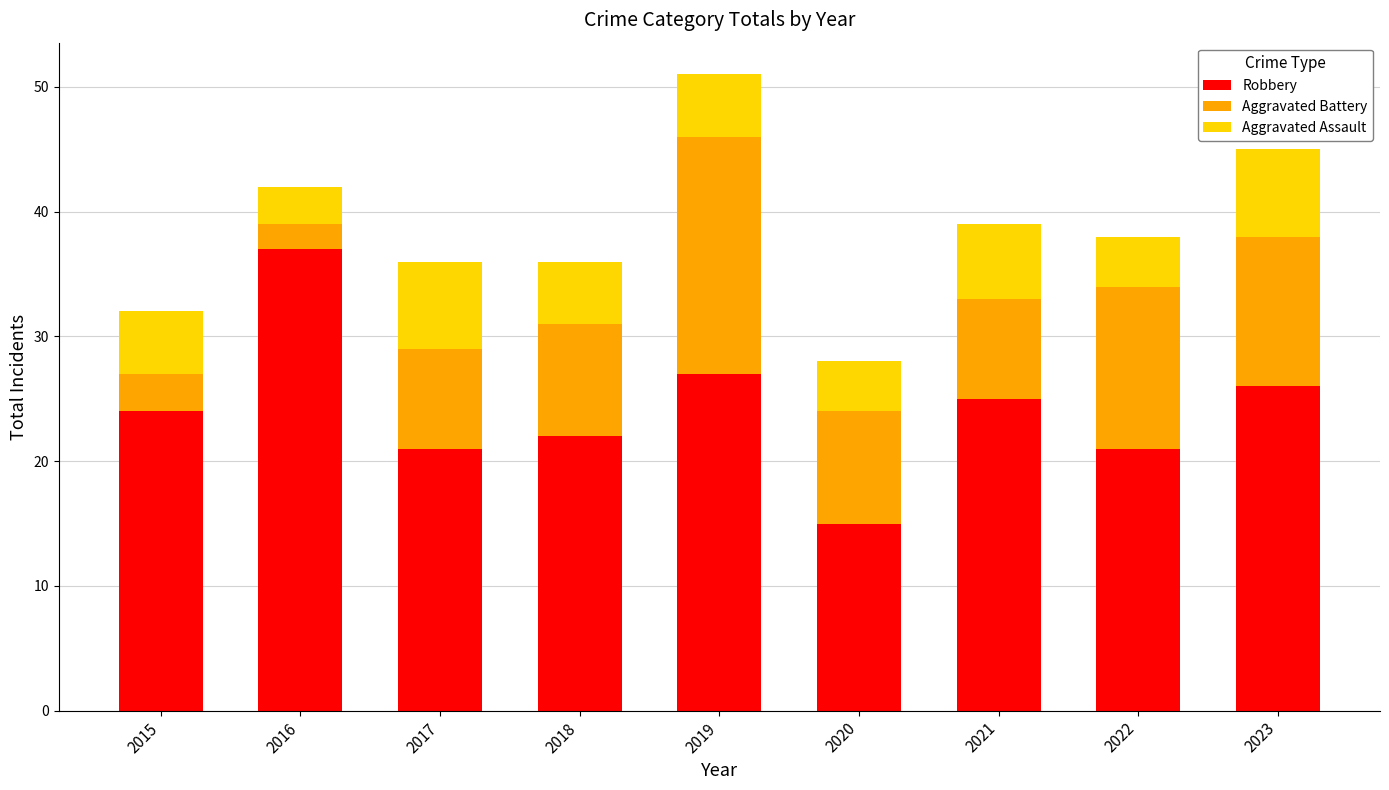

Does the chart contain any negative values?

No